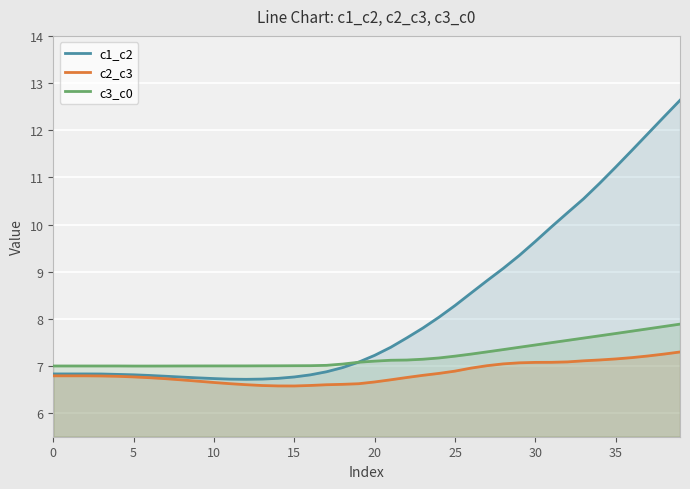

Reading left to right, extract all data points from this chart.

c1_c2: 6.8	6.8	6.8	6.8	6.8	6.8	6.8	6.8	6.8	6.7	6.7	6.7	6.7	6.7	6.7	6.8	6.8	6.9	7.0	7.1	7.2	7.4	7.6	7.8	8.0	8.3	8.5	8.8	9.1	9.3	9.6	10.0	10.2	10.5	10.9	11.2	11.6	11.9	12.3	12.6
c2_c3: 6.8	6.8	6.8	6.8	6.8	6.8	6.8	6.7	6.7	6.7	6.6	6.6	6.6	6.6	6.6	6.6	6.6	6.6	6.6	6.6	6.7	6.7	6.8	6.8	6.8	6.9	7.0	7.0	7.0	7.1	7.1	7.1	7.1	7.1	7.1	7.1	7.2	7.2	7.3	7.3
c3_c0: 7.0	7.0	7.0	7.0	7.0	7.0	7.0	7.0	7.0	7.0	7.0	7.0	7.0	7.0	7.0	7.0	7.0	7.0	7.0	7.1	7.1	7.1	7.1	7.1	7.2	7.2	7.3	7.3	7.3	7.4	7.4	7.5	7.5	7.6	7.6	7.7	7.7	7.8	7.8	7.9